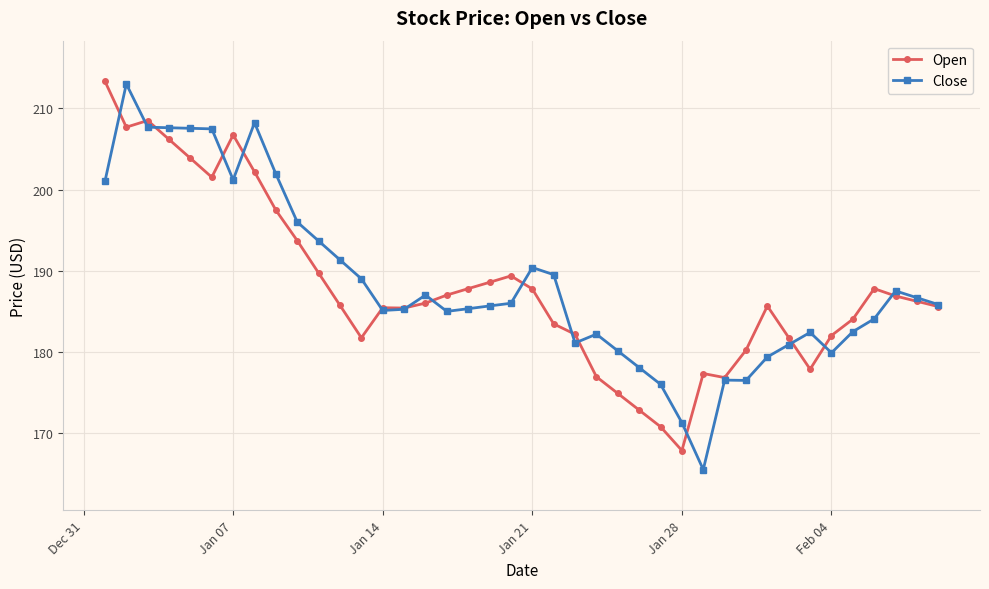

How many lines are shown in the chart?

2